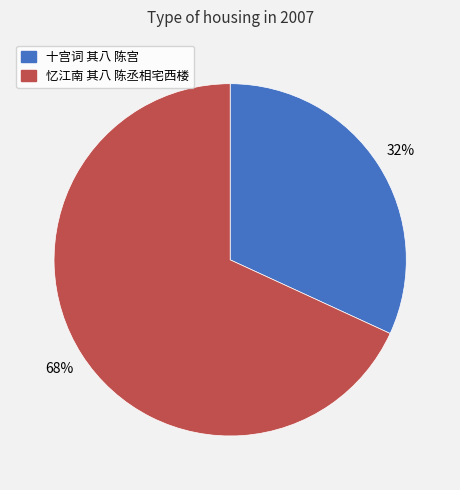

How many segments does this pie chart have?

2